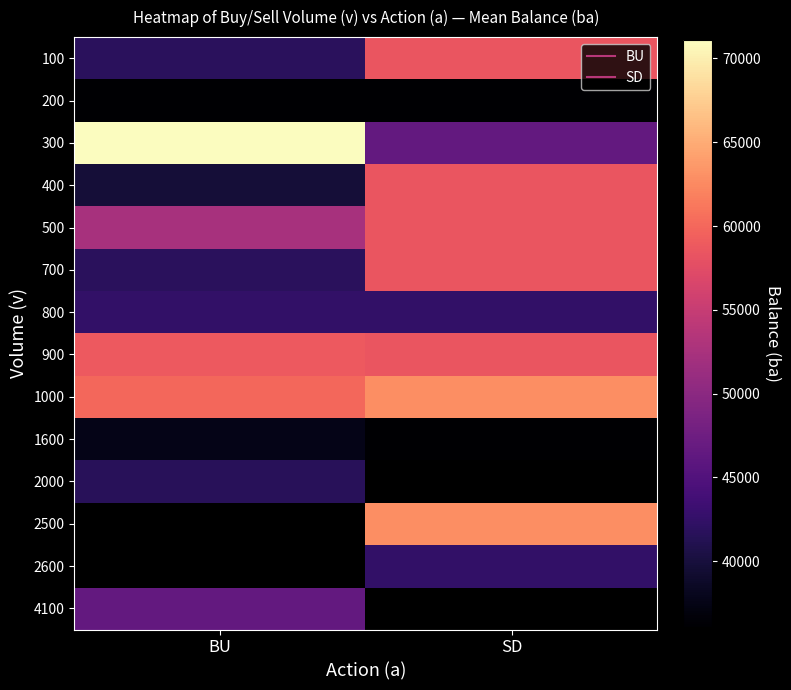

What is the sum of all 300 values?

117700.0